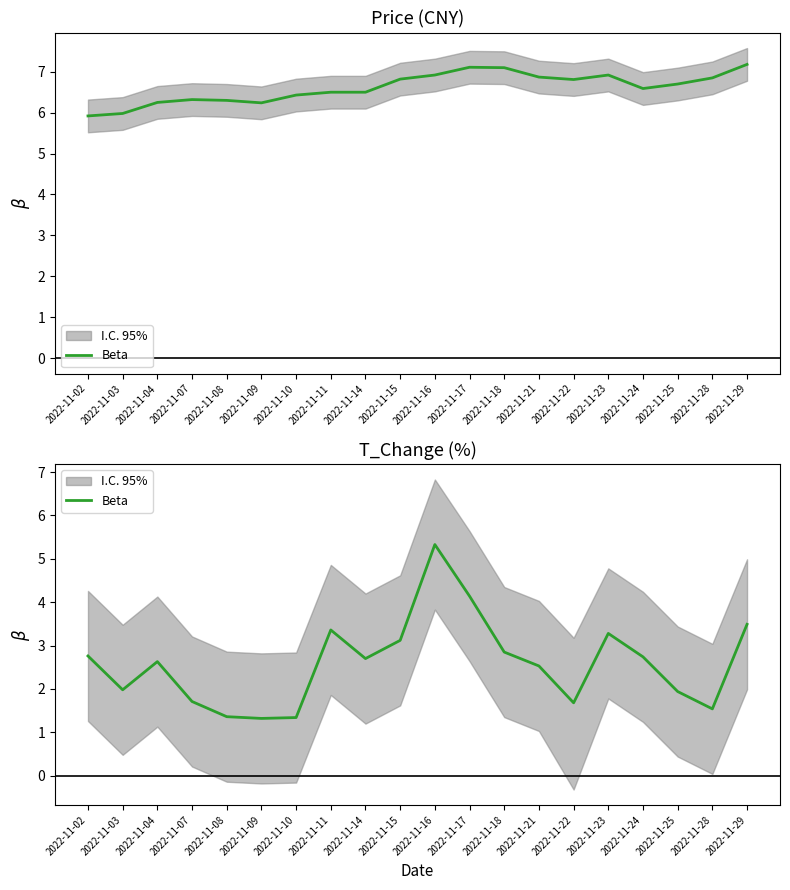

List the labels in order of value, smallest first.

2022-11-09, 2022-11-10, 2022-11-08, 2022-11-28, 2022-11-22, 2022-11-07, 2022-11-25, 2022-11-03, 2022-11-21, 2022-11-04, 2022-11-14, 2022-11-24, 2022-11-02, 2022-11-18, 2022-11-15, 2022-11-23, 2022-11-11, 2022-11-29, 2022-11-17, 2022-11-16